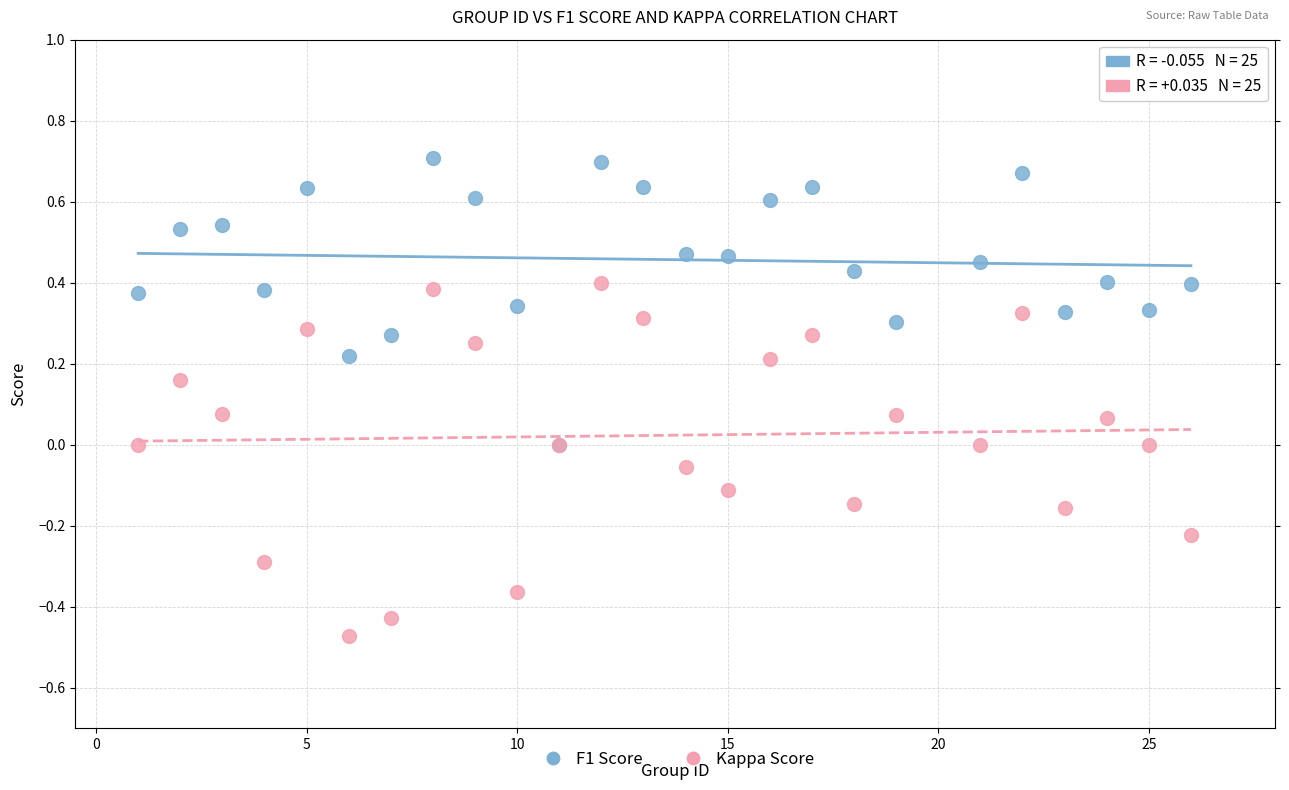

What are all the series names shown in the legend?

F1 Score, Kappa Score